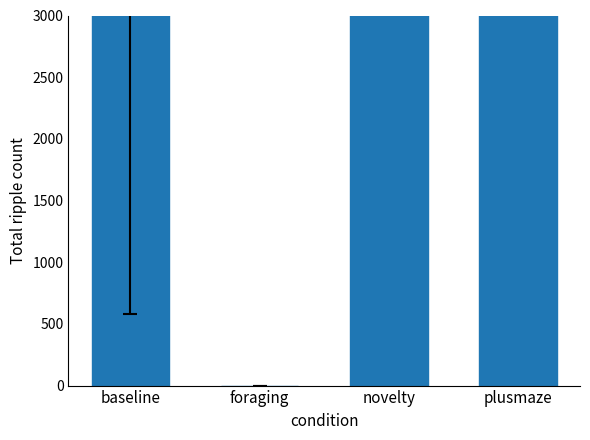

What is the label of the 1st bar from the left?

baseline